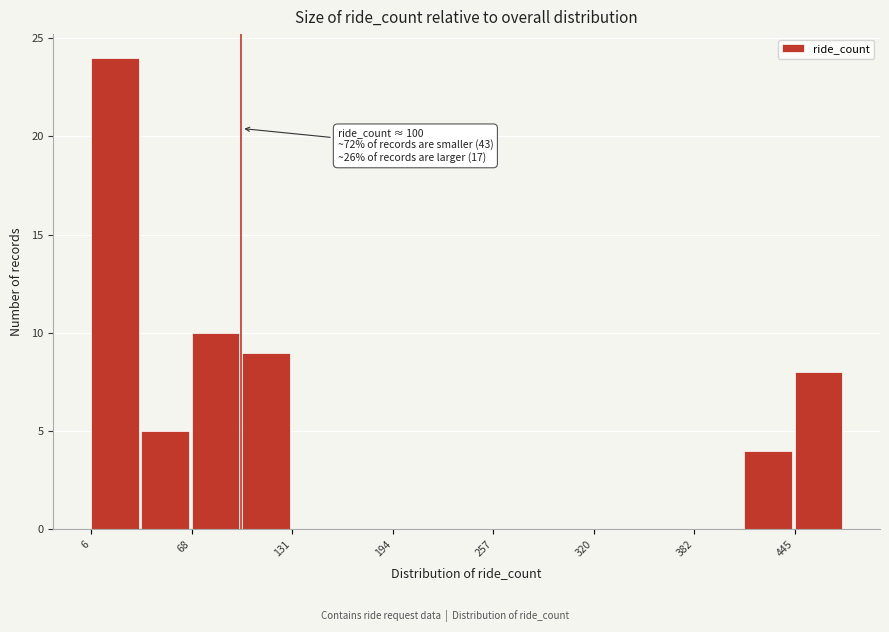

Read against the x-axis, roughly where is the centre of the tallest bar?

20